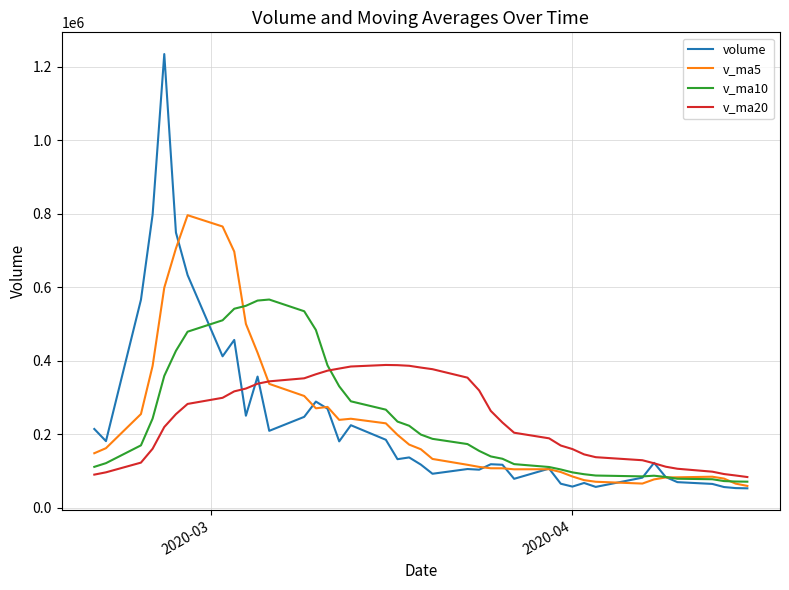

How many lines are shown in the chart?

4